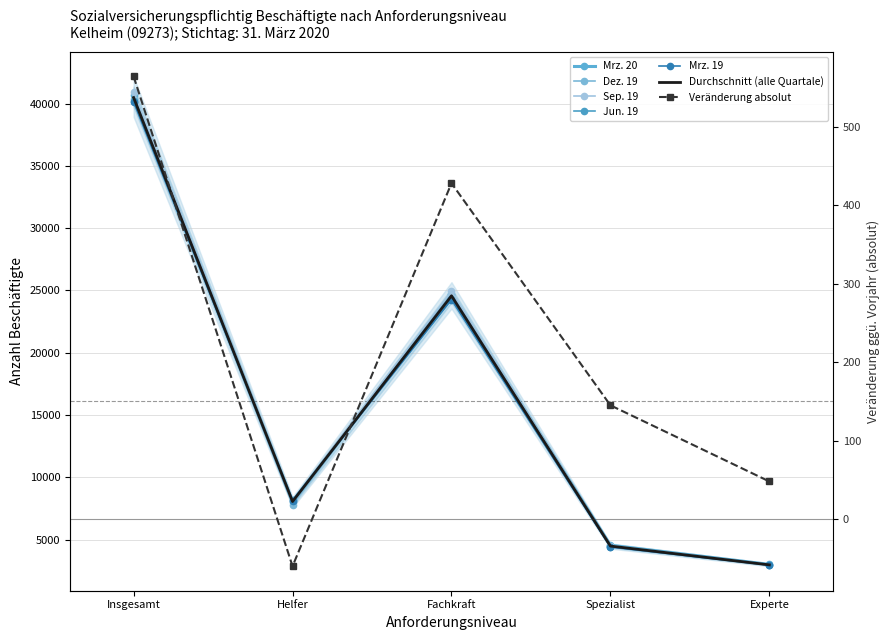

Reading left to right, list all the values displayed in this chart.

Mrz. 20: 40700	8036	24697	4541	3000
Dez. 19: 40394	7810	24668	4511	2967
Sep. 19: 40951	8141	24916	4492	2950
Jun. 19: 40237	8166	24295	4422	2942
Mrz. 19: 40136	8096	24269	4396	2952